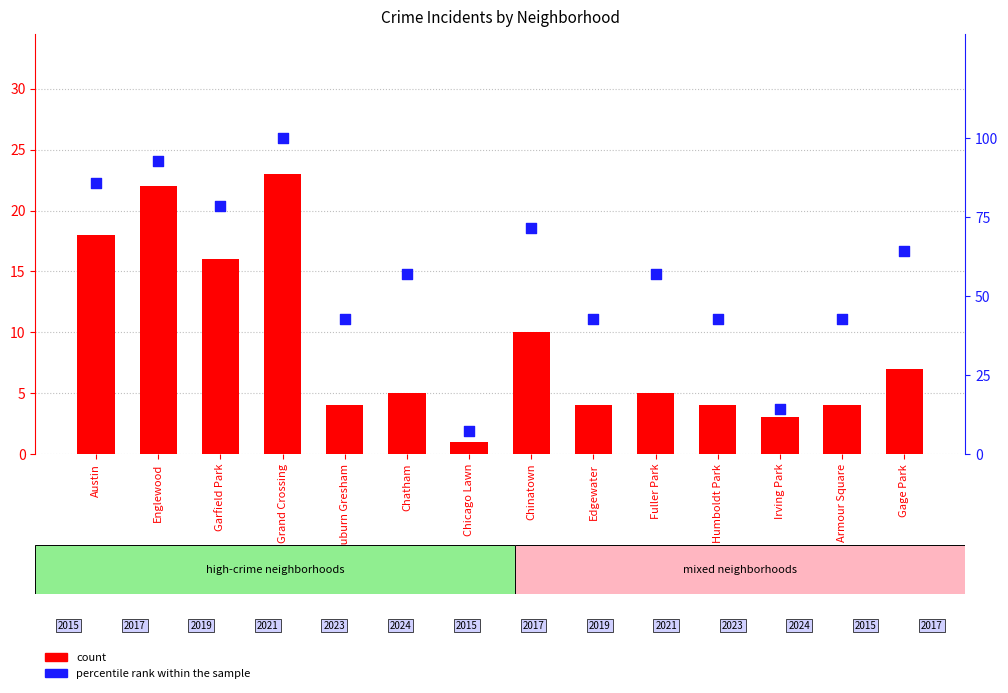

At how many categories does at least one series exceed 15?

12